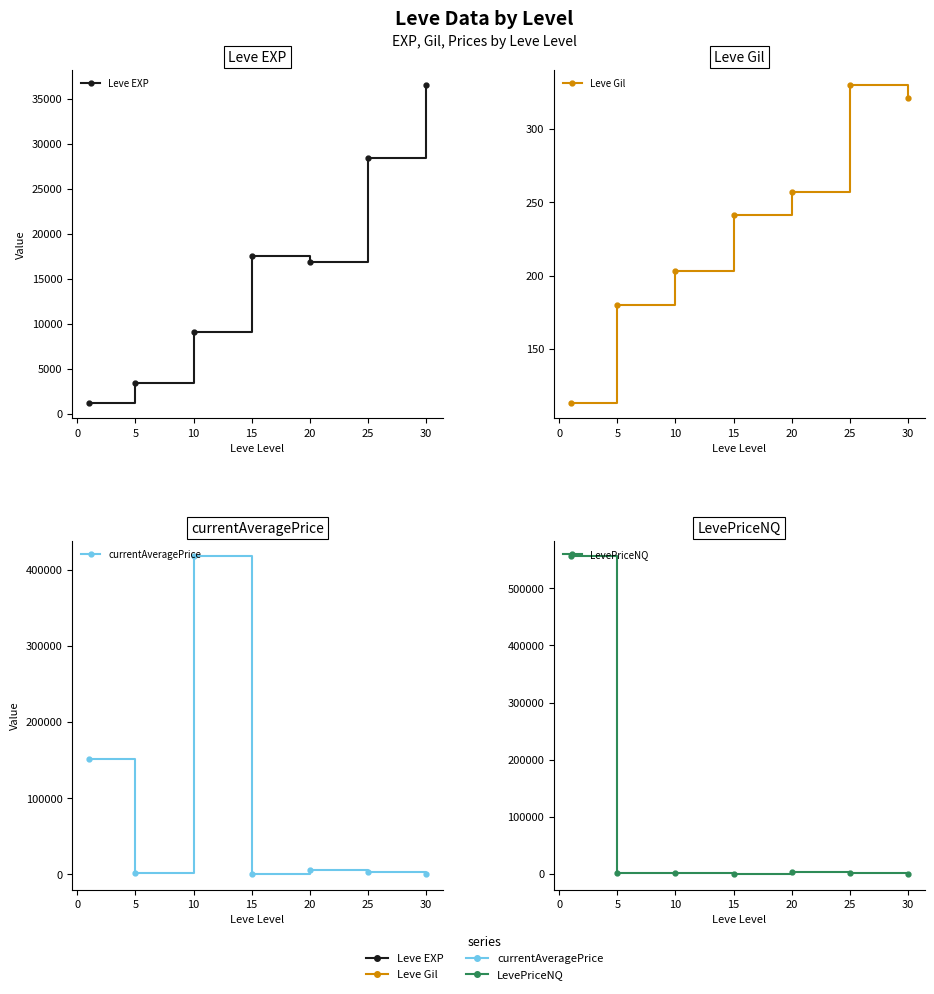

How many series are shown in this chart?

4